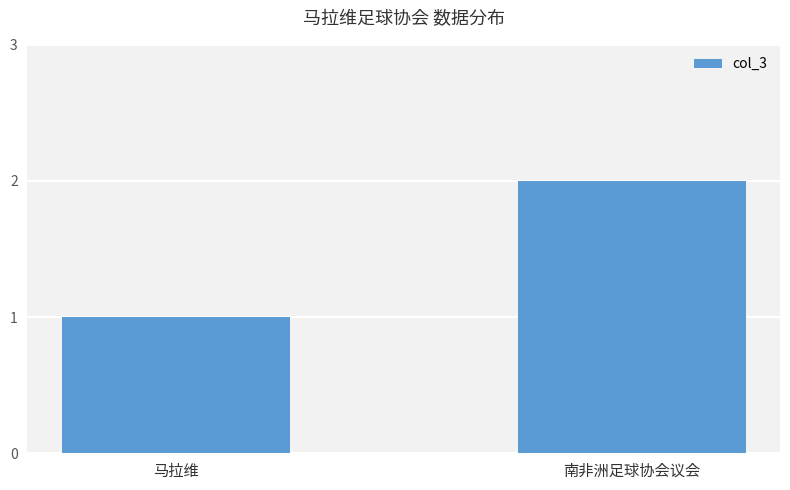

What is the change in value from 马拉维 to 南非洲足球协会议会?

+1